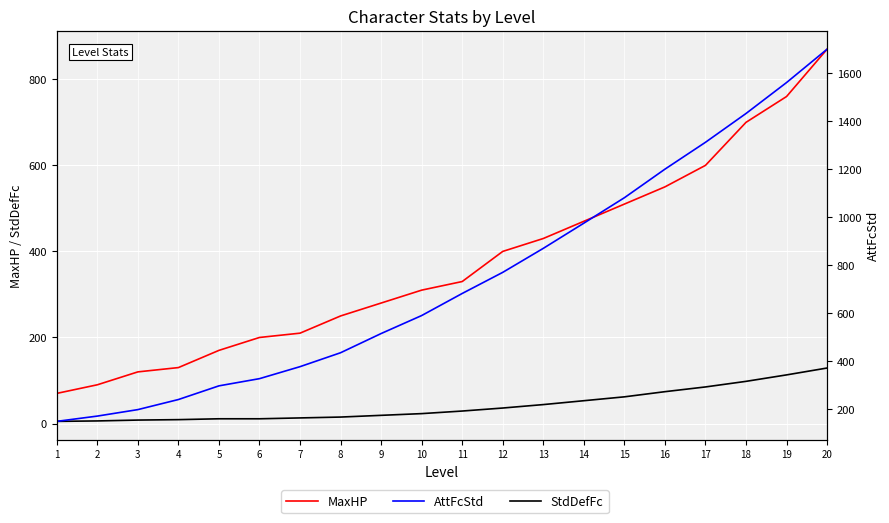

Is it true that StdDefFc equals 11 at 5?

True